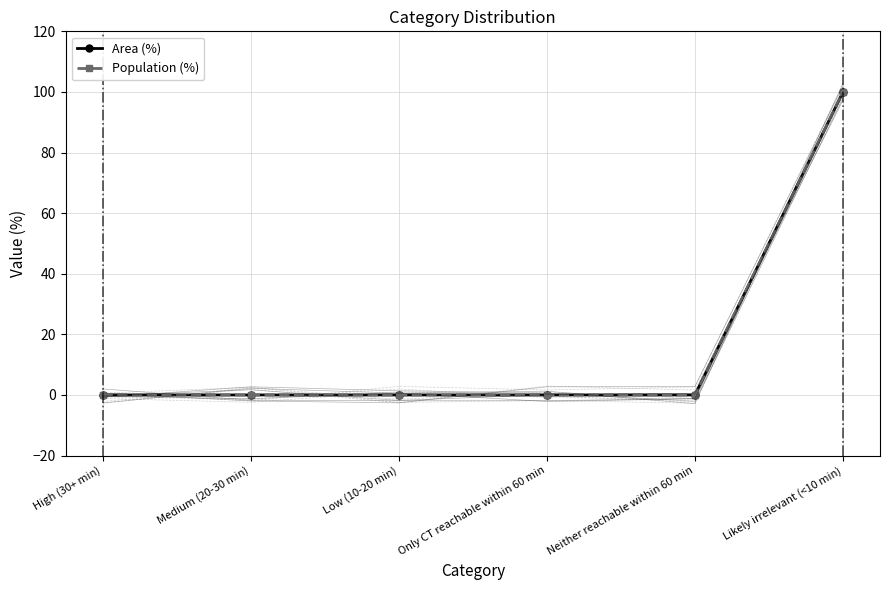

How many times do Population (%) trace and Area (%) cross each other?

4